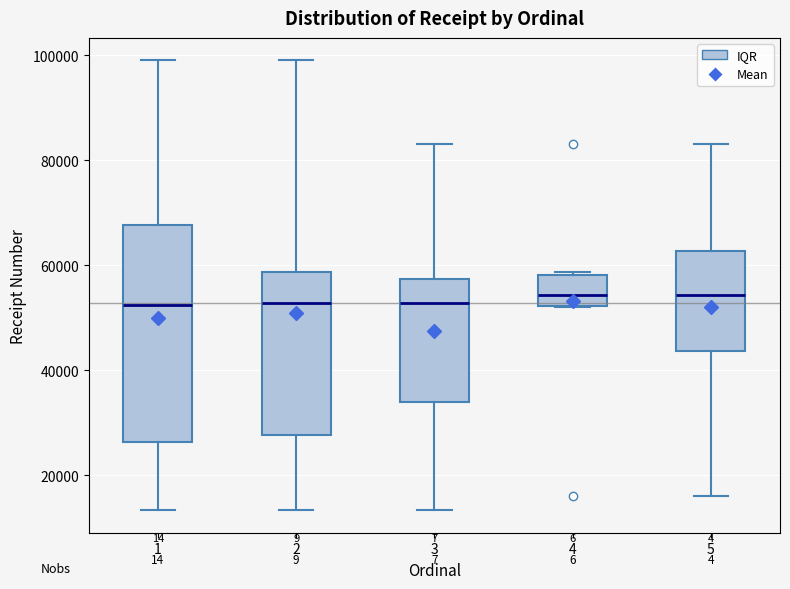

Reading left to right, transcribe this box plot: for each box, give where its median line is, the range the box spans, and where its two whiskers end, as read against the y-axis. The values are not printed on the chart, so give them approximately, as read against the axis.

1: median 52000, box 26000 to 68000, whiskers 14000 to 100000
2: median 52000, box 28000 to 58000, whiskers 14000 to 100000
3: median 52000, box 34000 to 58000, whiskers 14000 to 84000
4: median 54000, box 52000 to 58000, whiskers 52000 to 58000 (just above the box's upper edge)
5: median 54000, box 44000 to 62000, whiskers 16000 to 84000